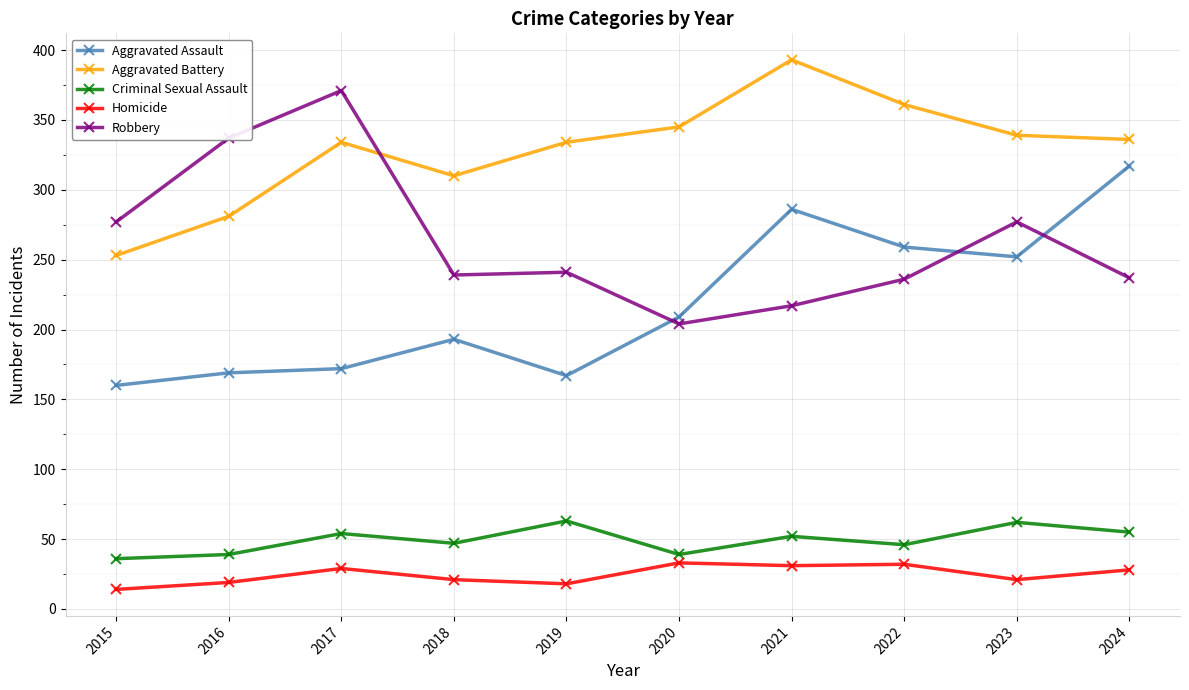

What is the value of the Robbery point at the 3rd from the left?

371